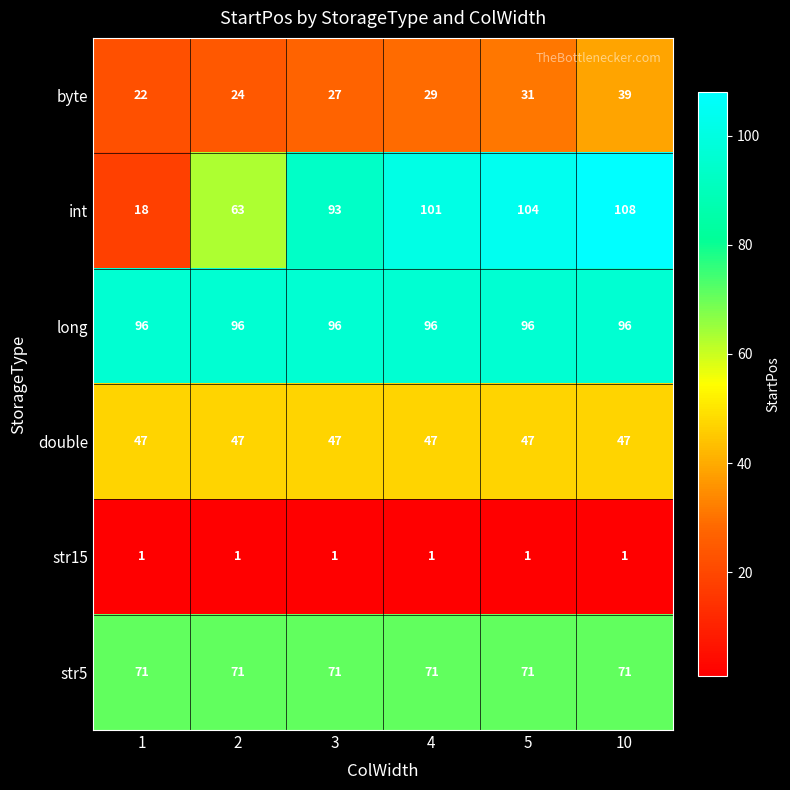

Is the value of str5 at 10 greater than the value of byte at 2?

Yes